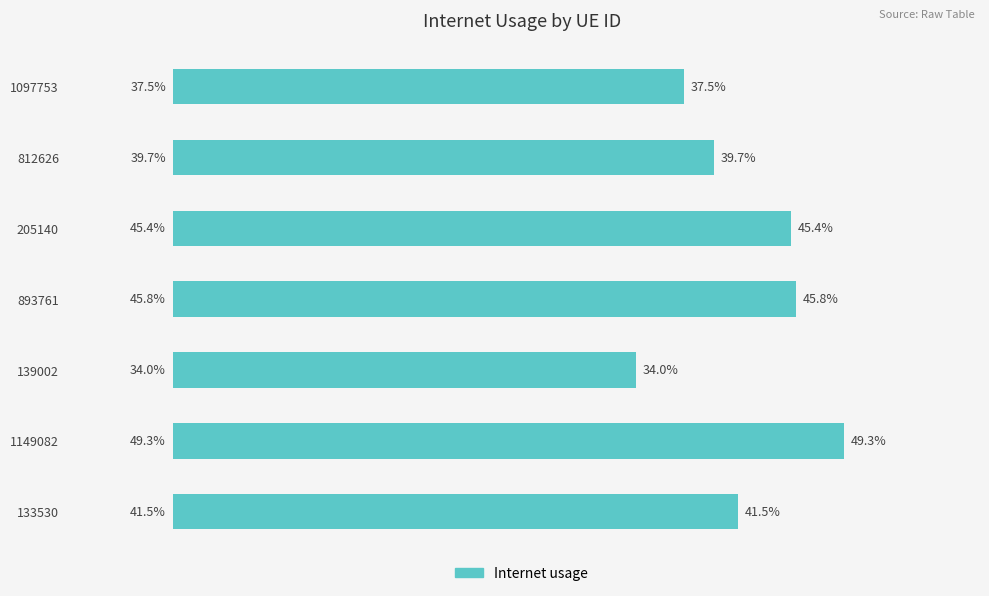

How many categories are shown in the chart?

7